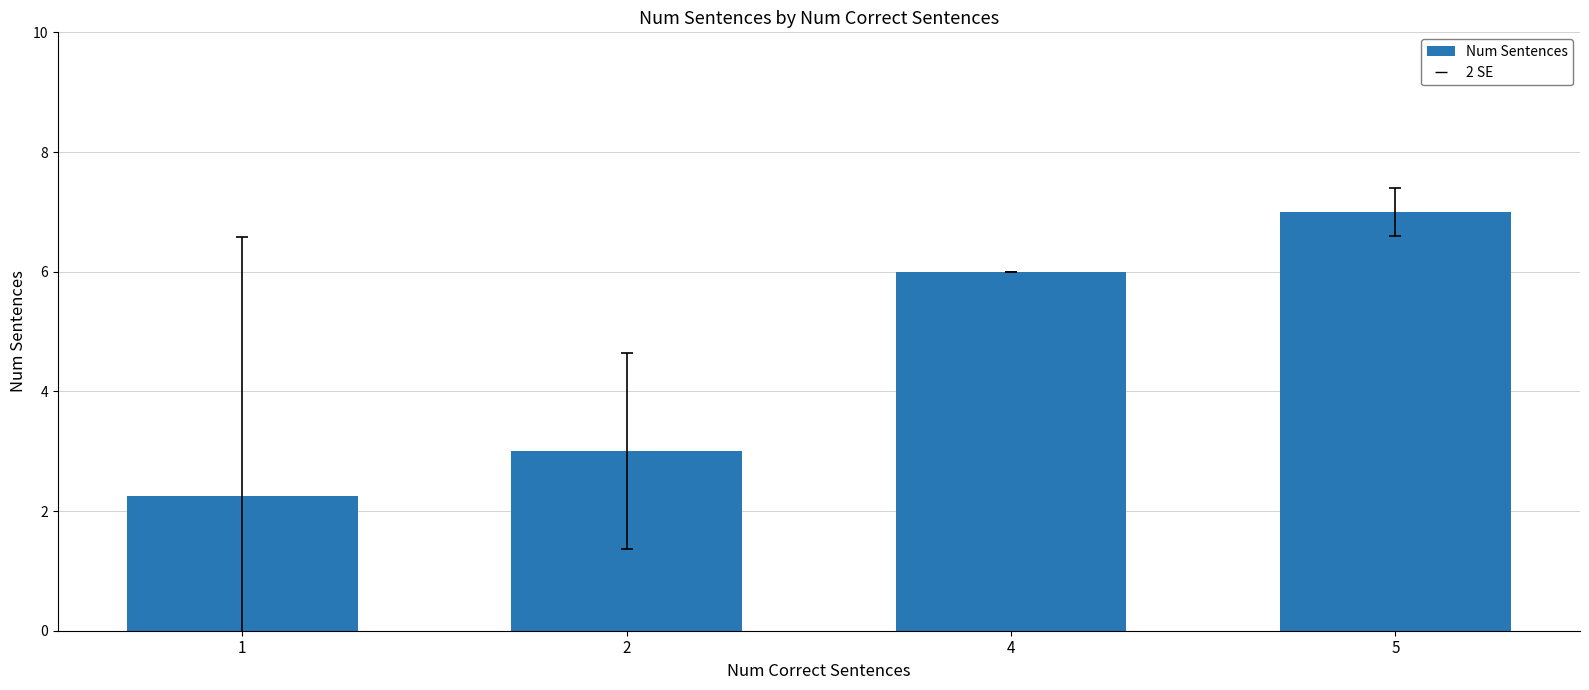

Between 5 and 2, which is larger?

5